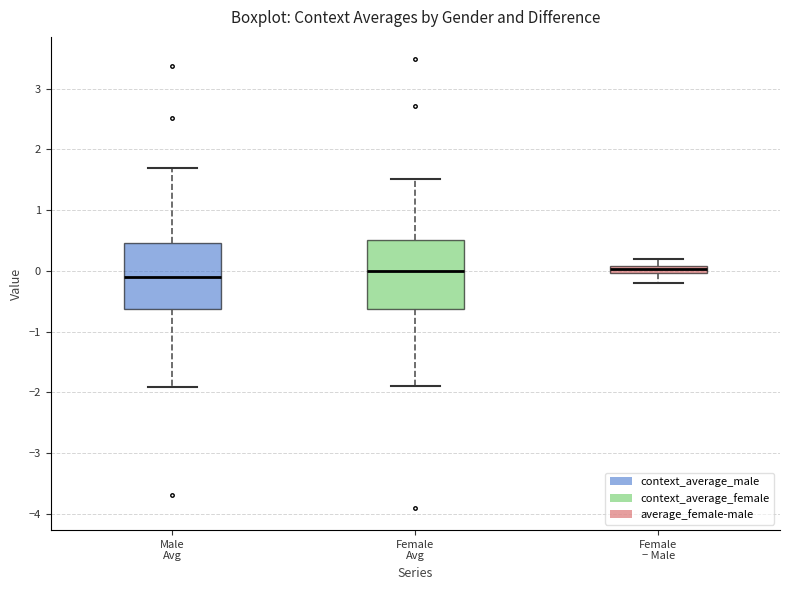

Where is the upper edge of the box for Female Avg on the y-axis? The values are not printed on the chart, so give them approximately, as read against the axis.

0.5